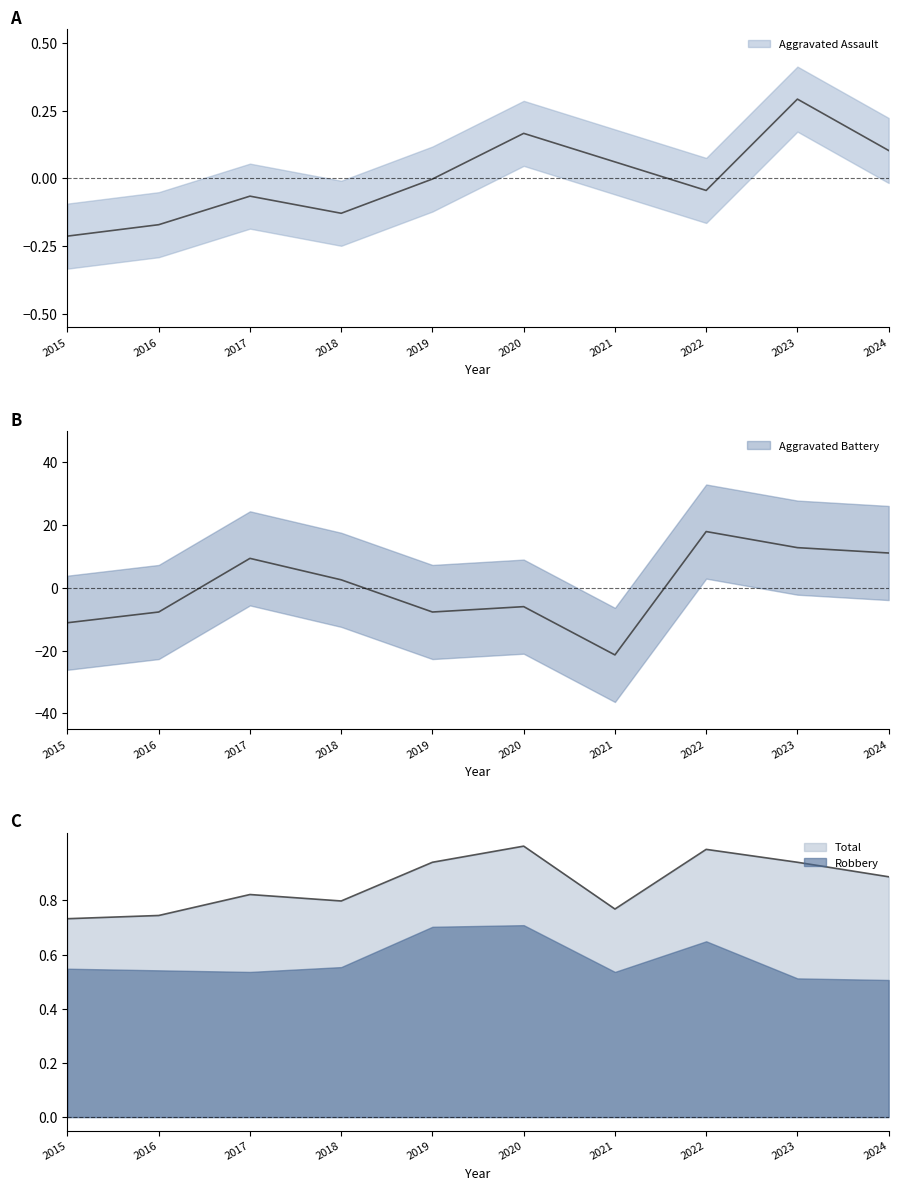

What is the sum of the Aggravated Battery values at 2023 and 2019?

5.1